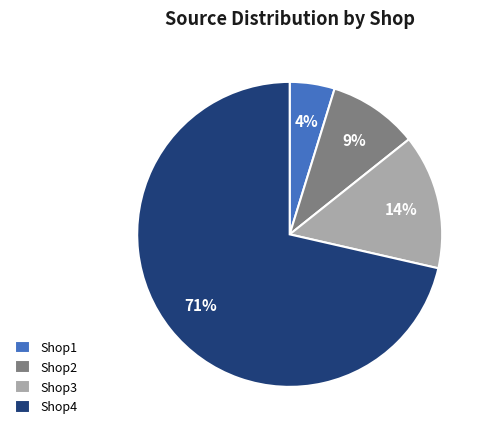

The Shop4 slice represents 71% of the pie. True or false?

True